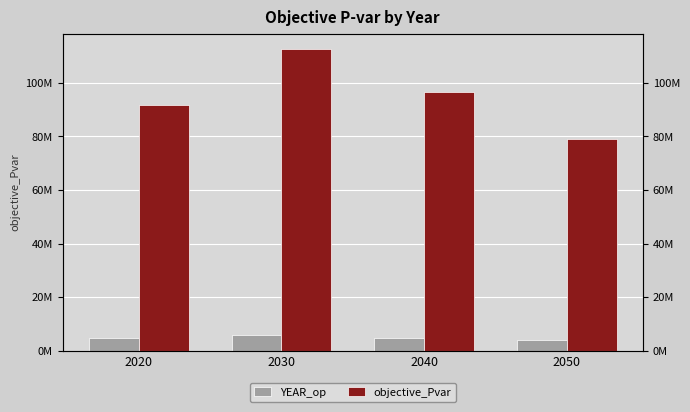

What is the difference between the YEAR_op values at 2020 and 2030?

1050273.8